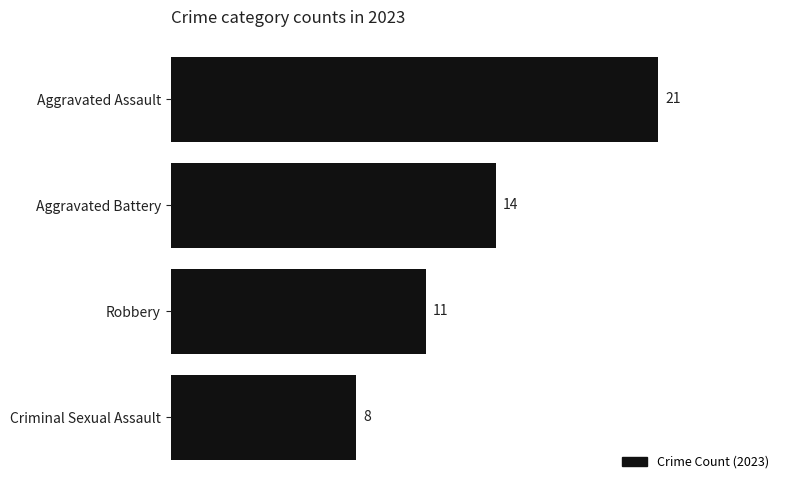

Rank the categories by value from highest to lowest.

Aggravated Assault, Aggravated Battery, Robbery, Criminal Sexual Assault